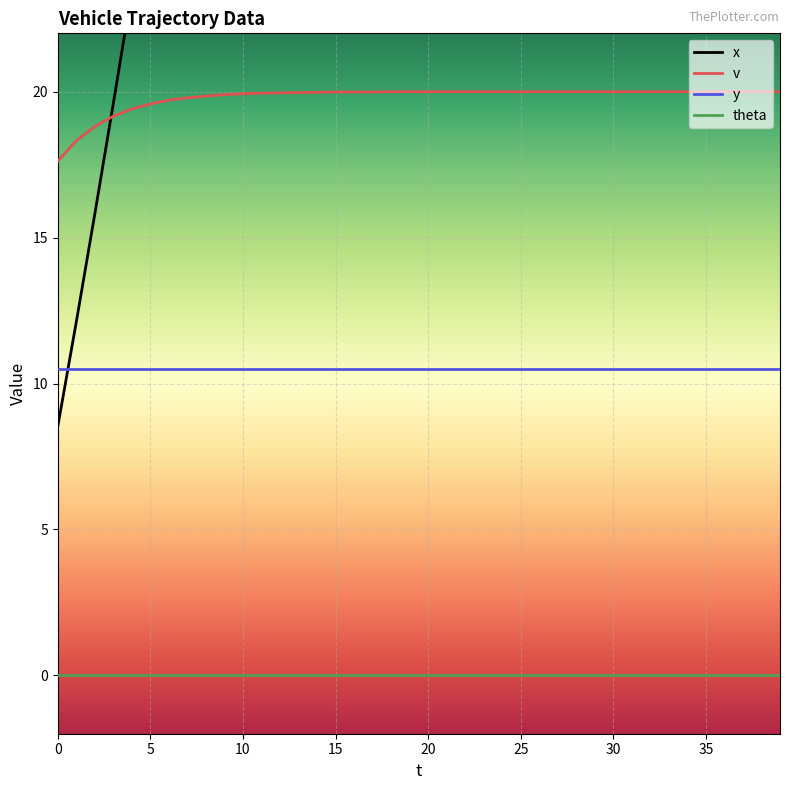

At which category is the sum across all series the highest?

39